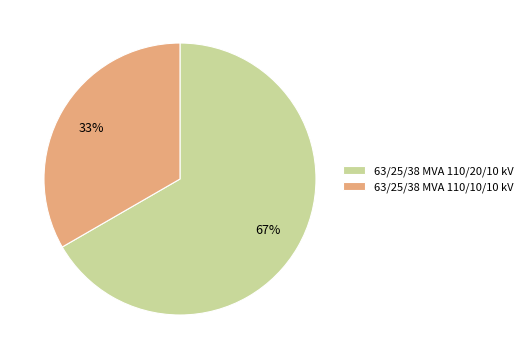

Which slice is the largest?

63/25/38 MVA 110/20/10 kV